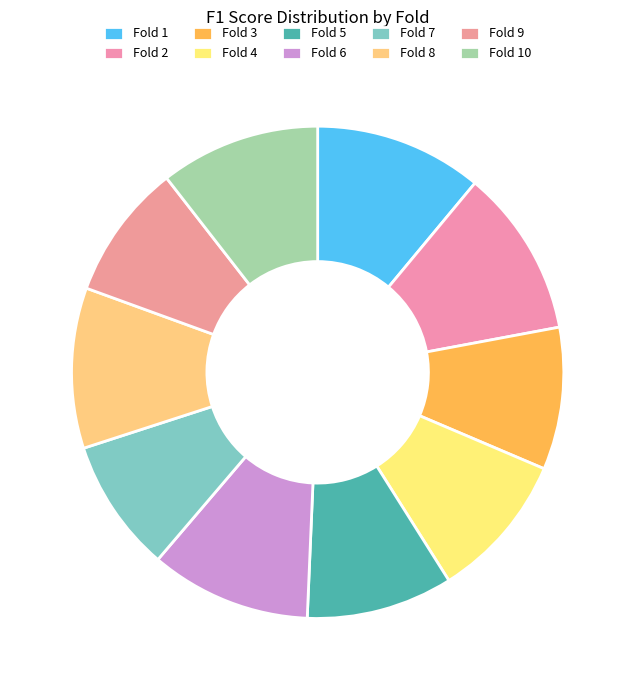

The Fold 4 slice represents 10% of the pie. True or false?

True